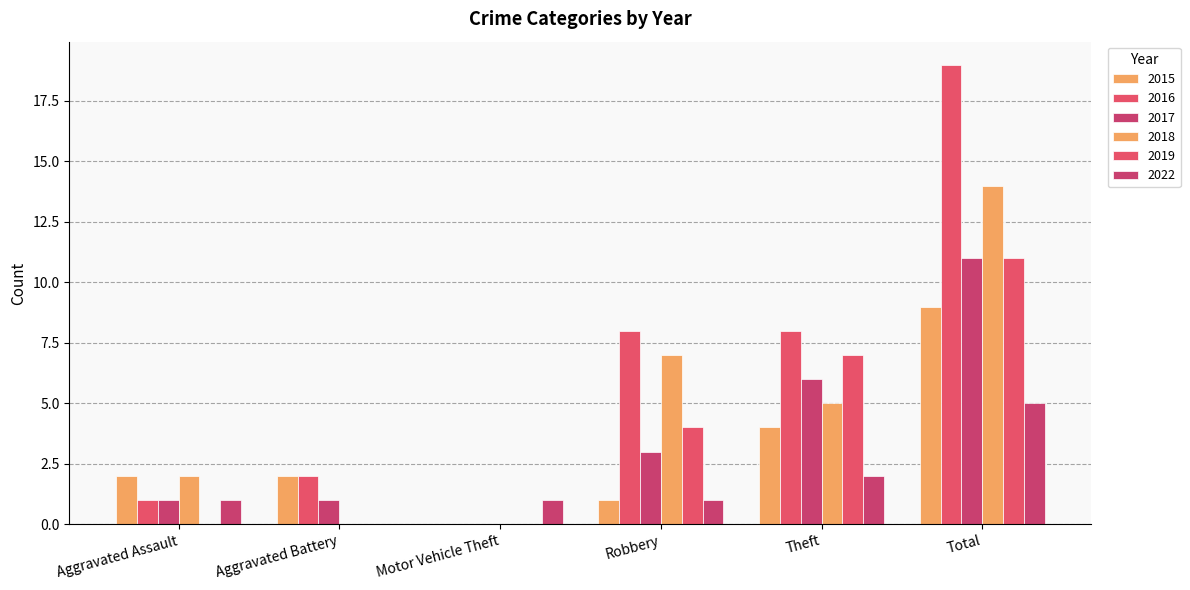

Which has a higher value, Robbery or Total?

Total